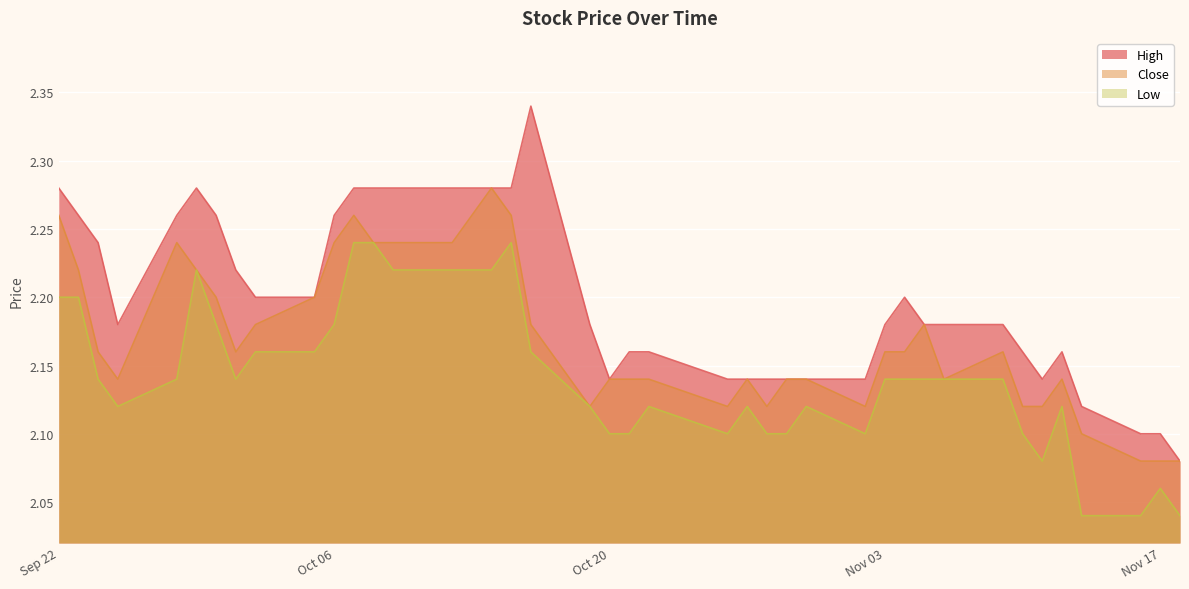

Rank the series at 2020-09-25 from lowest to highest value.

Low, Close, High